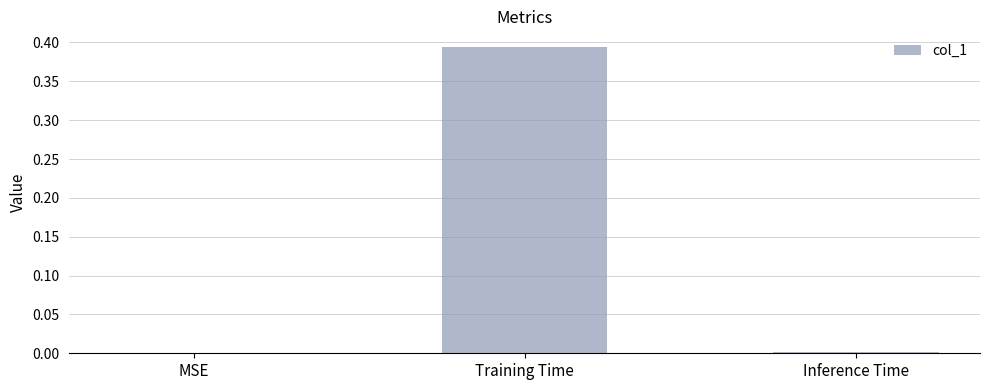

The chart shows a value of 0.2 at Training Time. True or false?

False